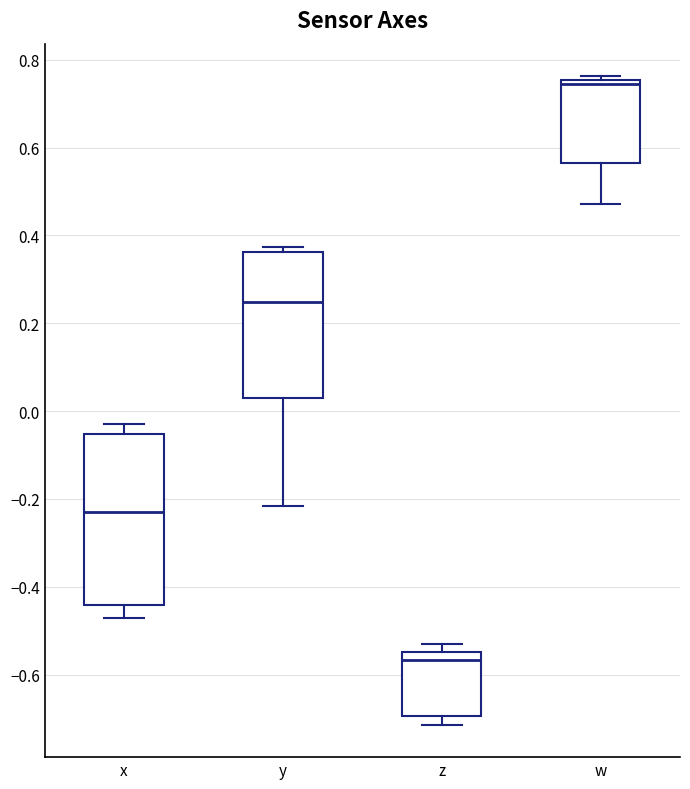

Reading left to right, transcribe this box plot: for each box, give where its median line is, the range the box spans, and where its two whiskers end, as read against the y-axis. The values are not printed on the chart, so give them approximately, as read against the axis.

x: median -0.24, box -0.44 to -0.06, whiskers -0.48 to -0.04
y: median 0.24, box 0.02 to 0.36, whiskers -0.22 to 0.38
z: median -0.56, box -0.70 to -0.54, whiskers -0.72 to -0.54 (just above the box's upper edge)
w: median 0.74, box 0.56 to 0.76, whiskers 0.48 to 0.76 (just above the box's upper edge)